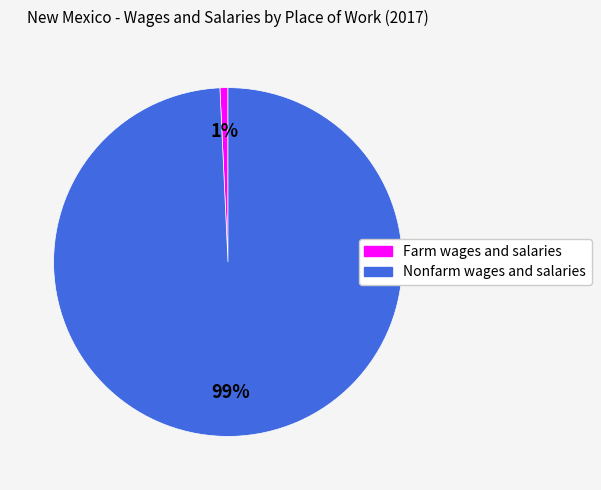

To the nearest percent, what percentage of the pie is Farm wages and salaries?

1%